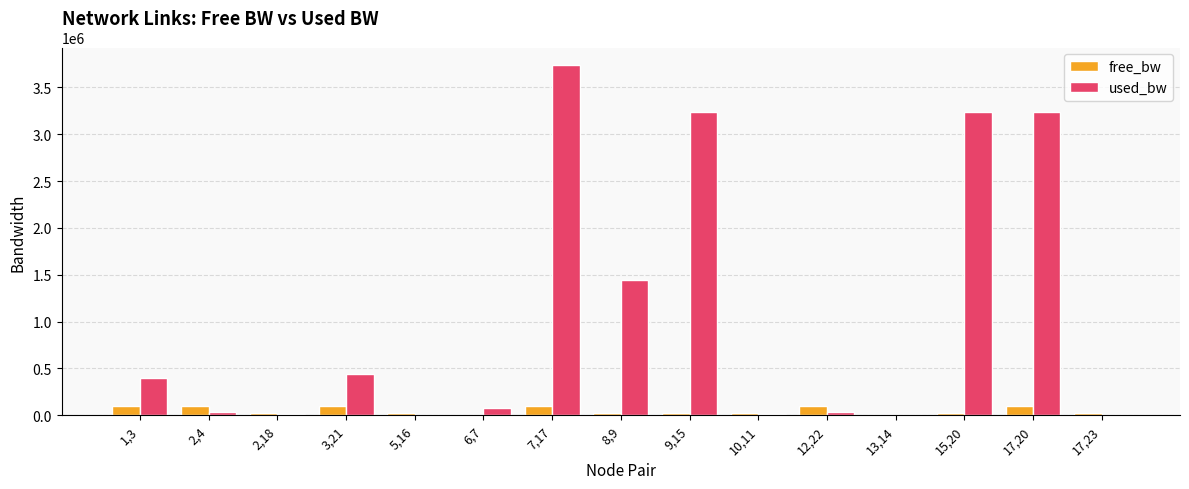

Which series has the largest total across all categories?

used_bw